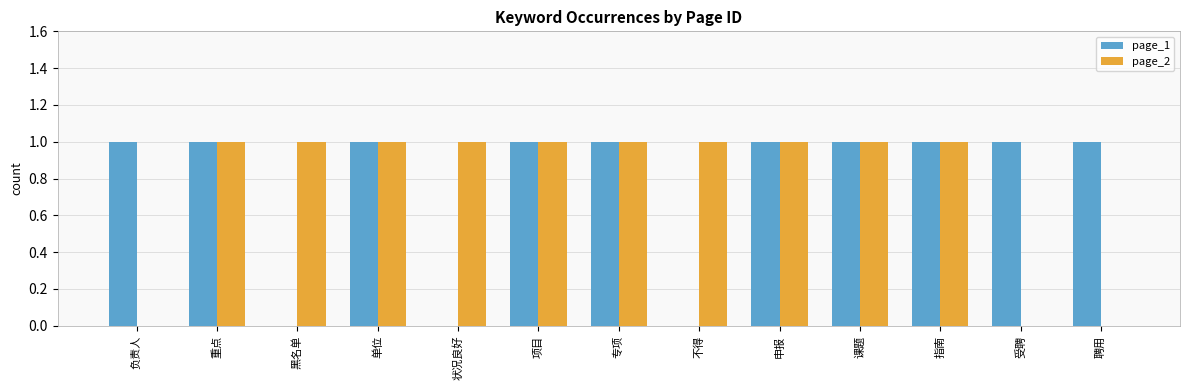

Is it true that page_1 equals 1 at 单位?

True